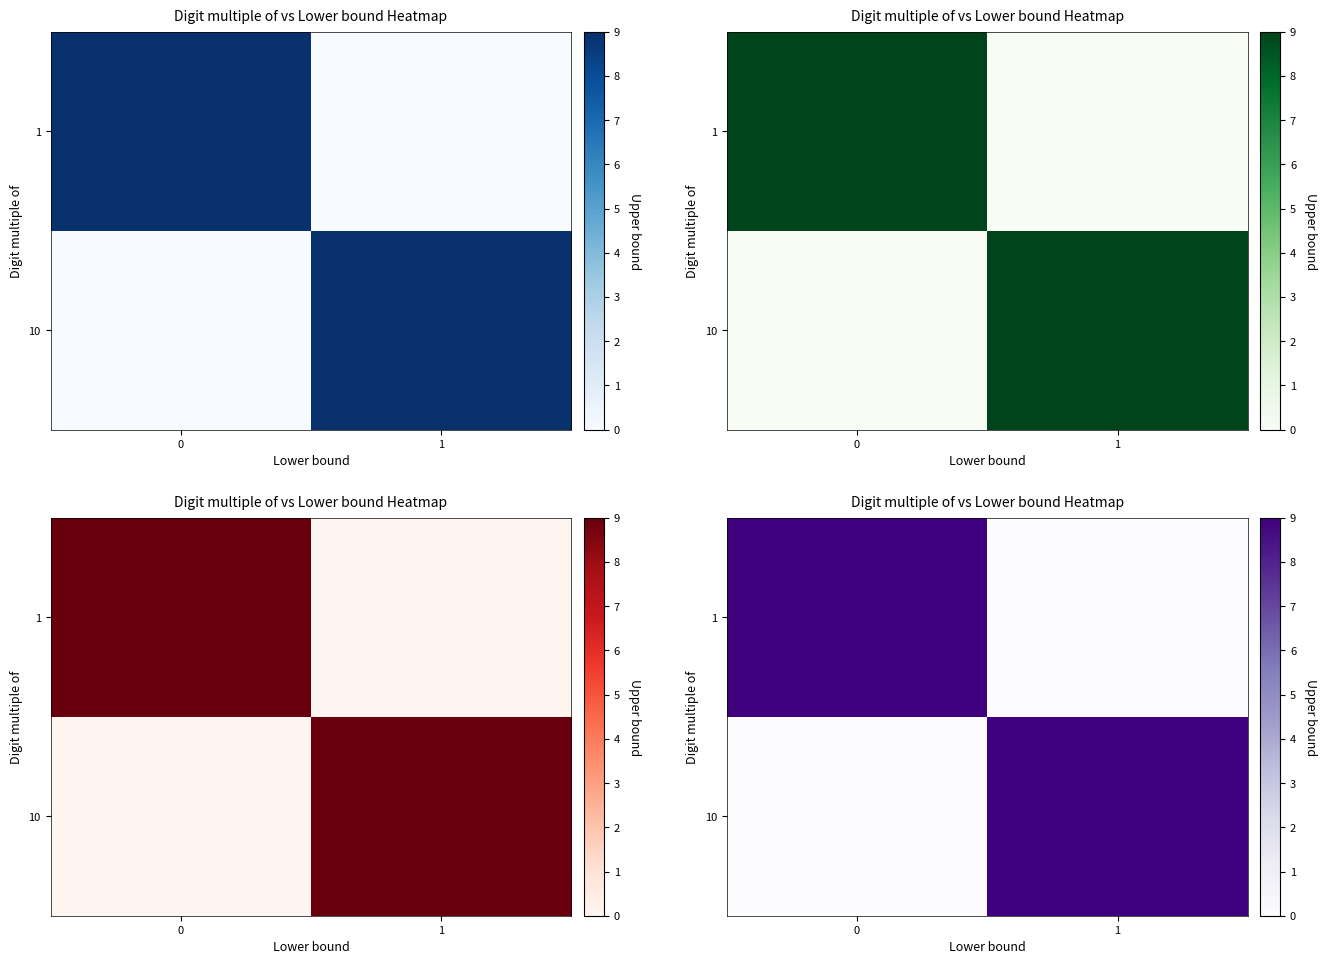

How many values in the 10 series are below 9?

1